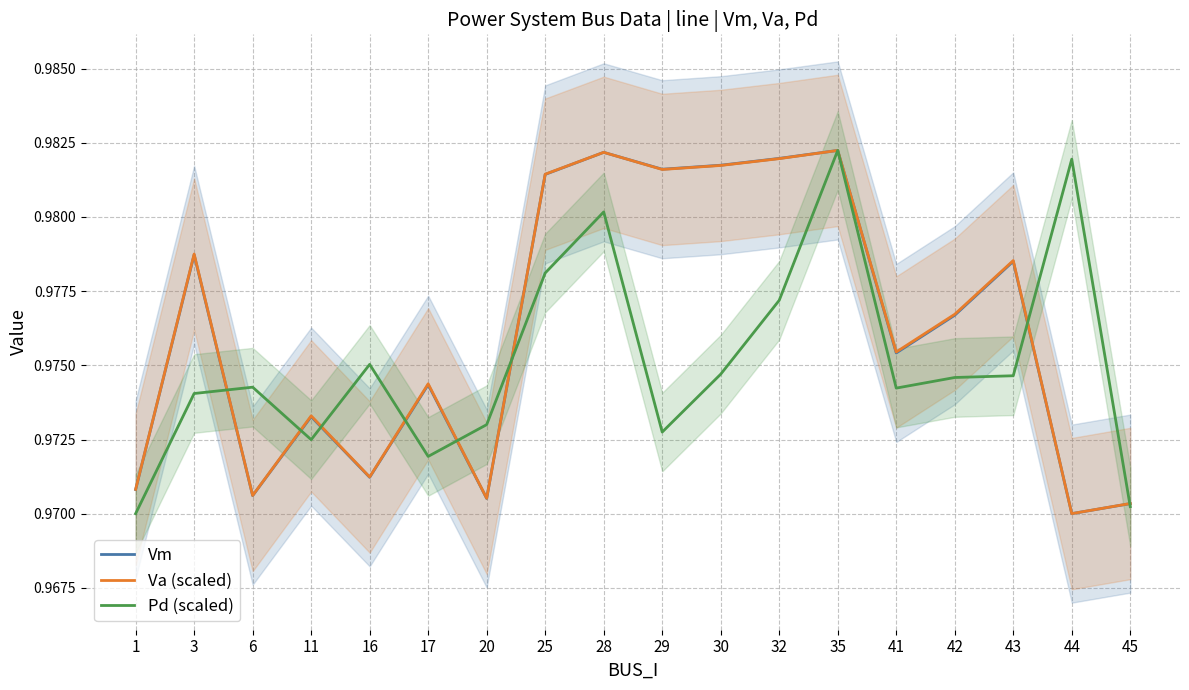

What is the value of the Vm point at the 9th from the left?

1.0